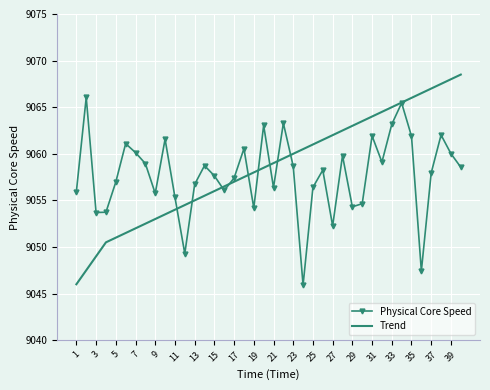

Which series has the largest range (max minus min)?

Trend